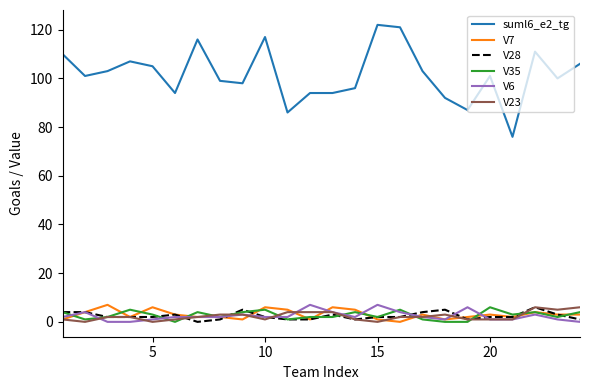

True or false: V6 and suml6_e2_tg intersect in this chart.

False